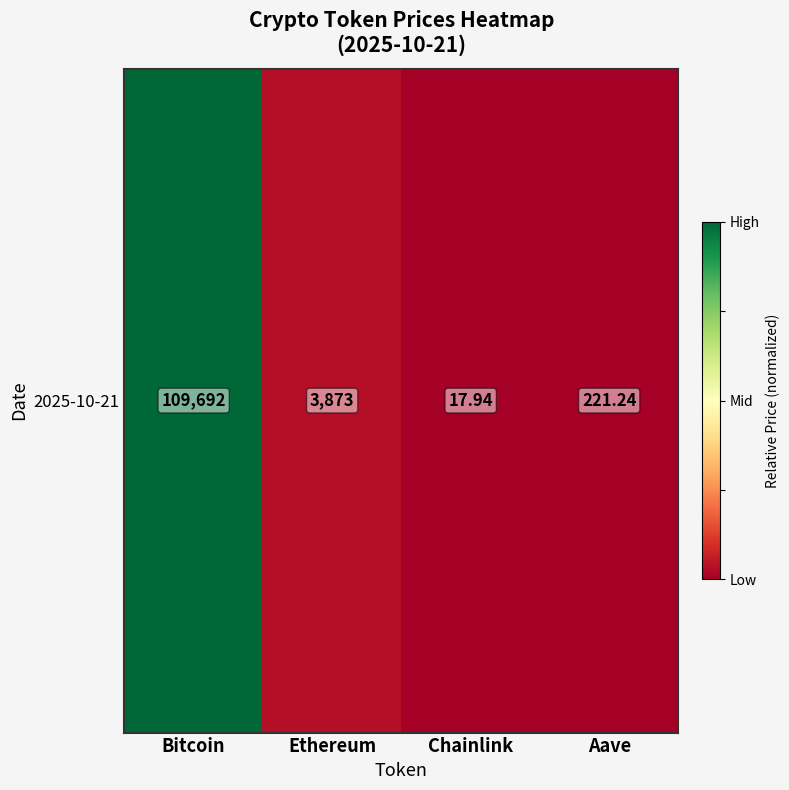

What is the greatest value displayed?

1.0